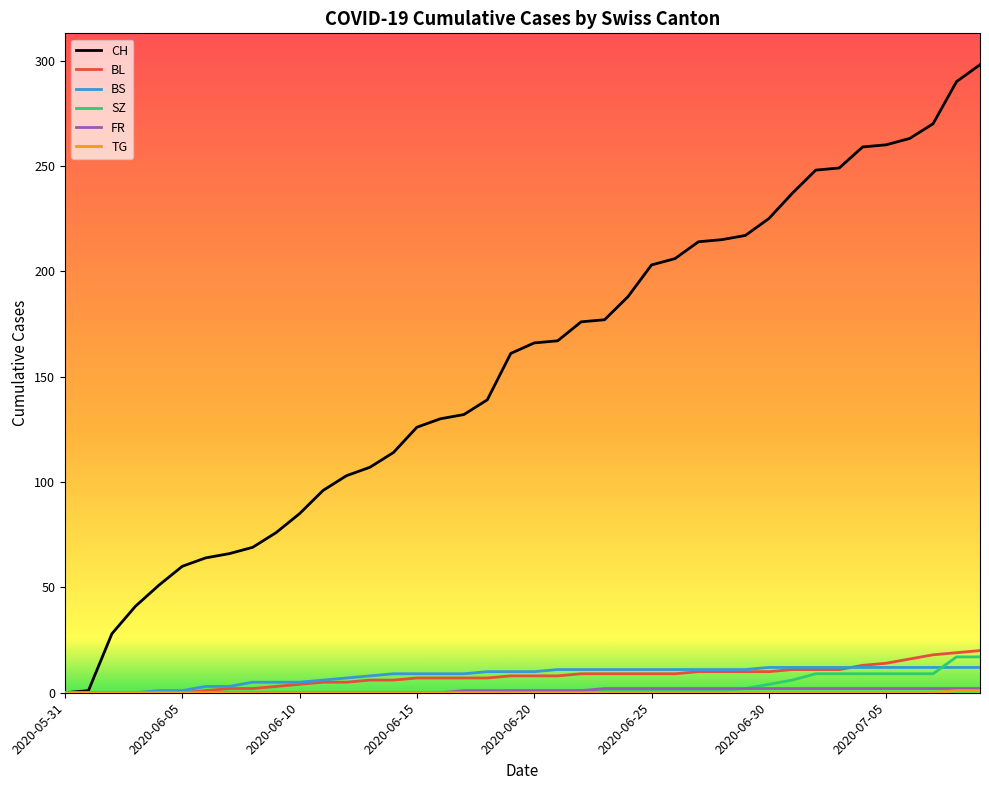

Which series has the widest spread of values?

CH